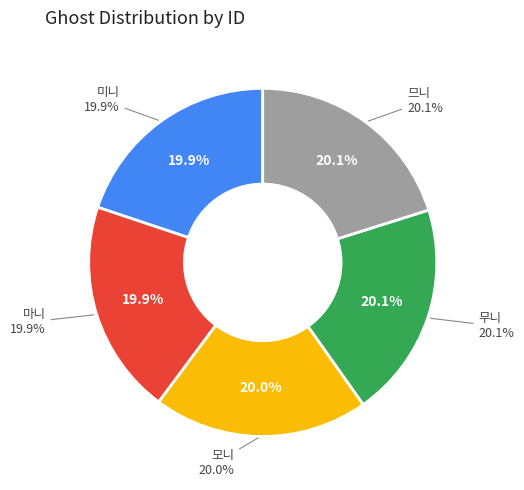

Count the number of slices in the pie.

5